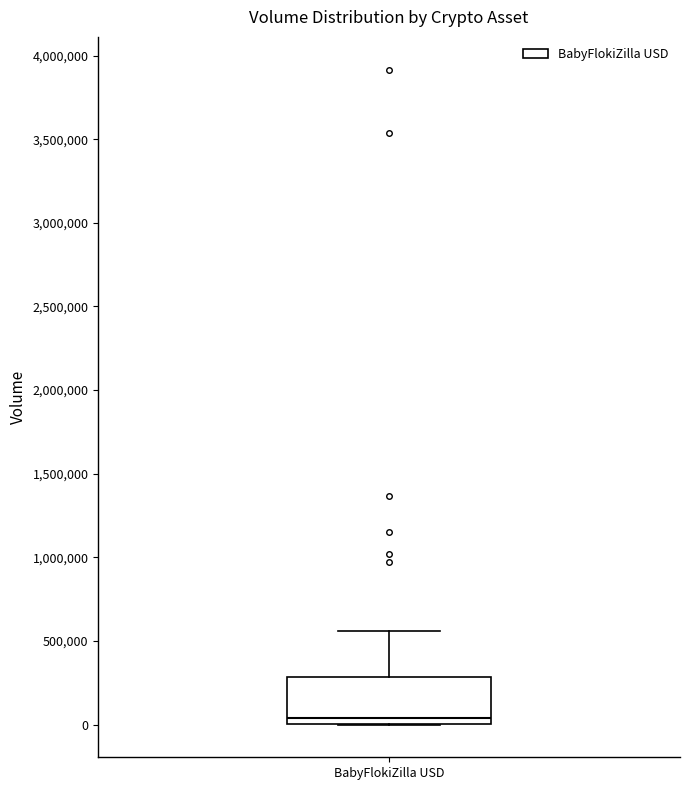

Transcribe this box plot: give where the median line is, the range the box spans, and where the two whiskers end, as read against the y-axis. The values are not printed on the chart, so give them approximately, as read against the axis.

median 50000, box 0 to 300000, whiskers 0 to 550000